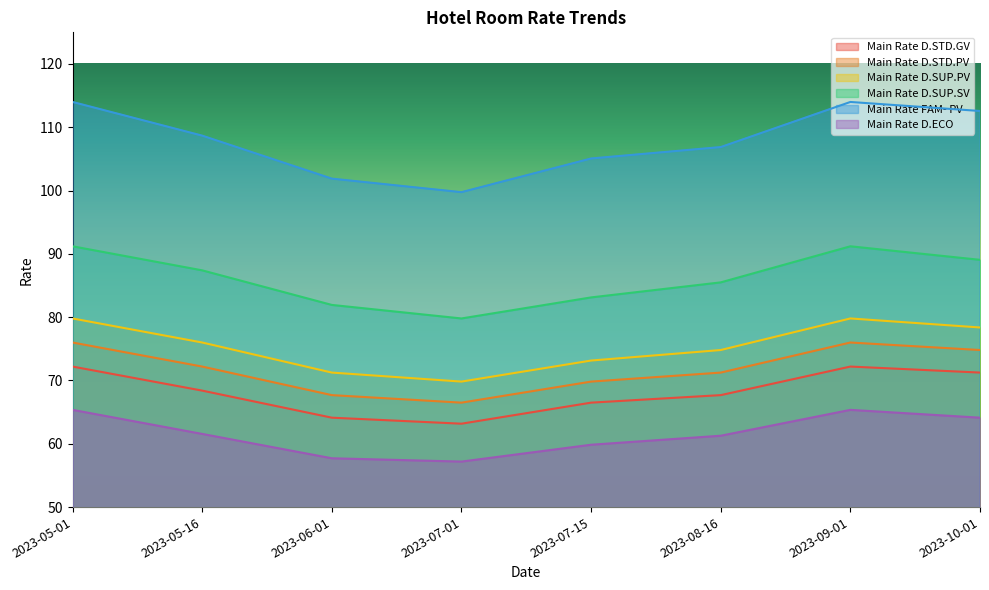

True or false: Main Rate D.ECO and Main Rate FAM- PV cross at least once.

False